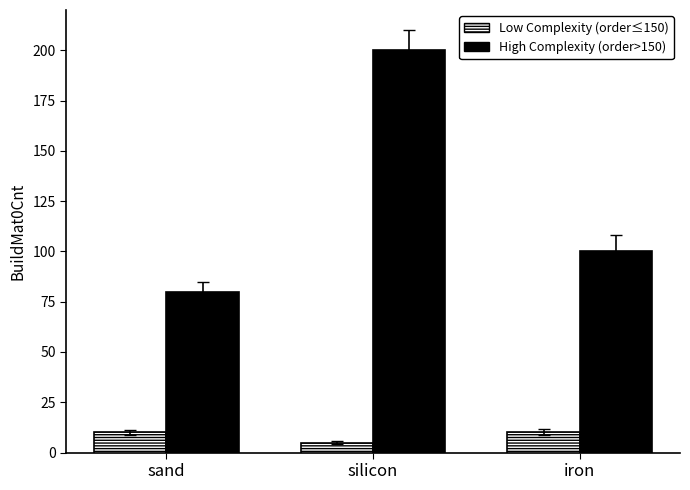

Which category has the highest value across all series?

silicon